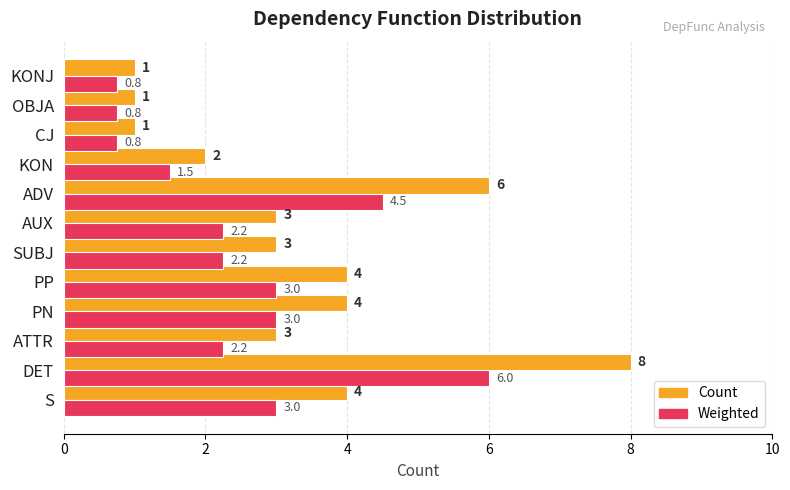

The value of Count at KONJ is 0.6. True or false?

False